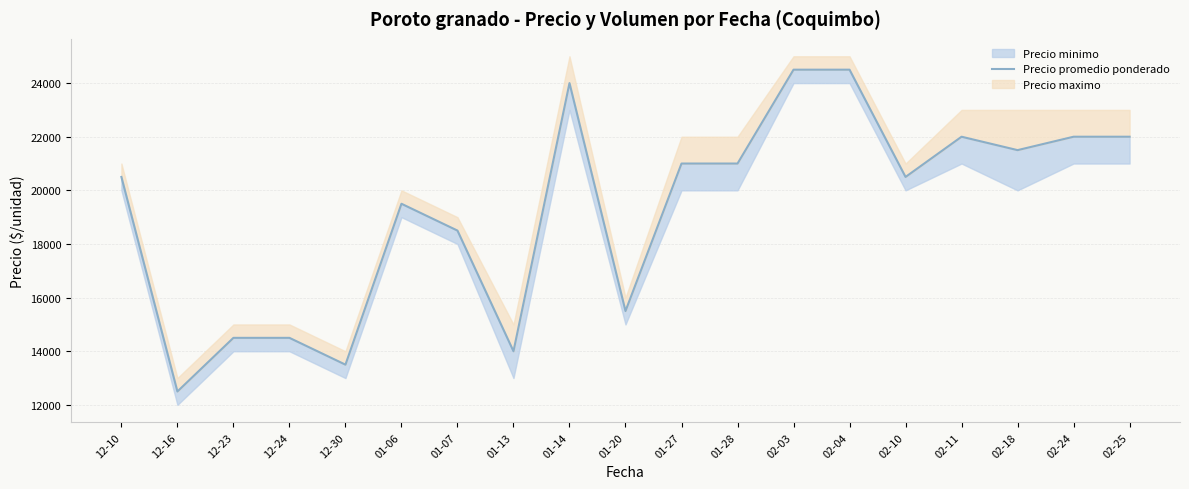

What is the sum of the values at 12-10 and 02-24?

42500